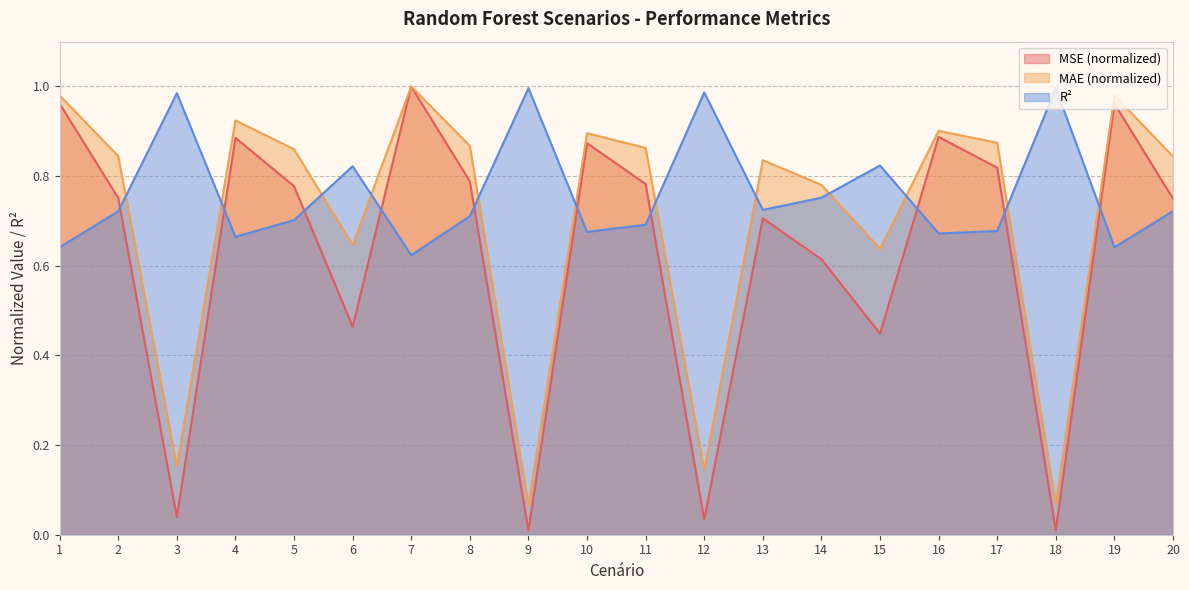

At which category is the sum across all series the highest?

7